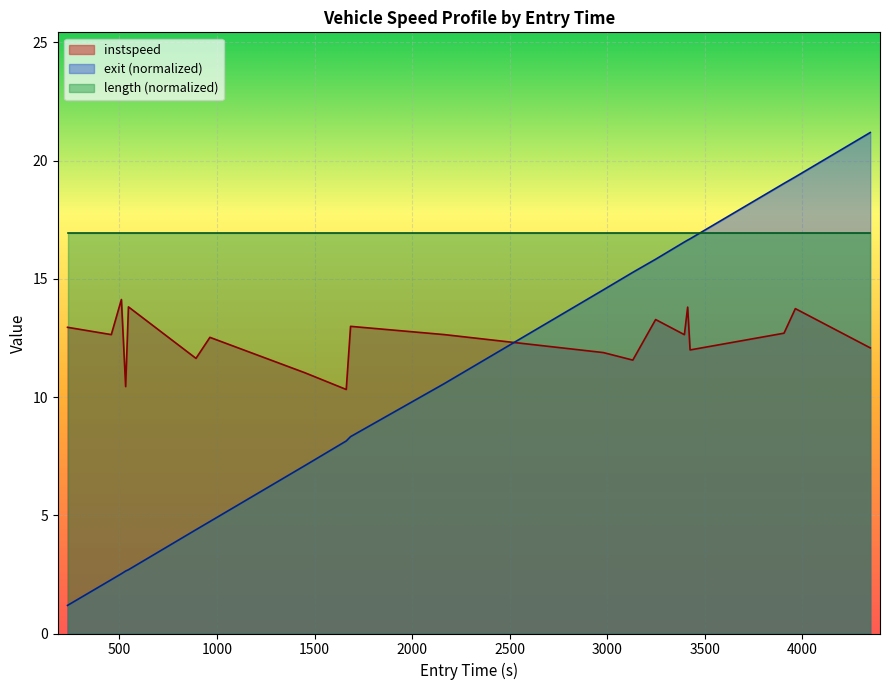

What is the difference between the maximum and second lowest values in the instspeed series?

3.7